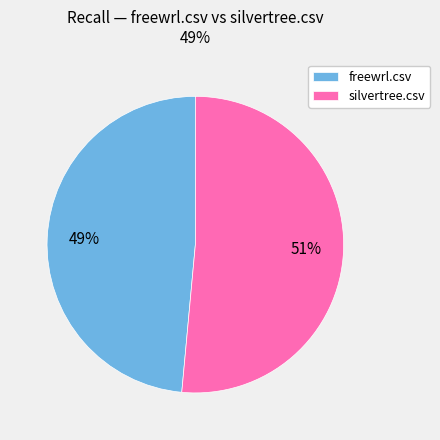

To the nearest percent, what portion does freewrl.csv represent?

49%